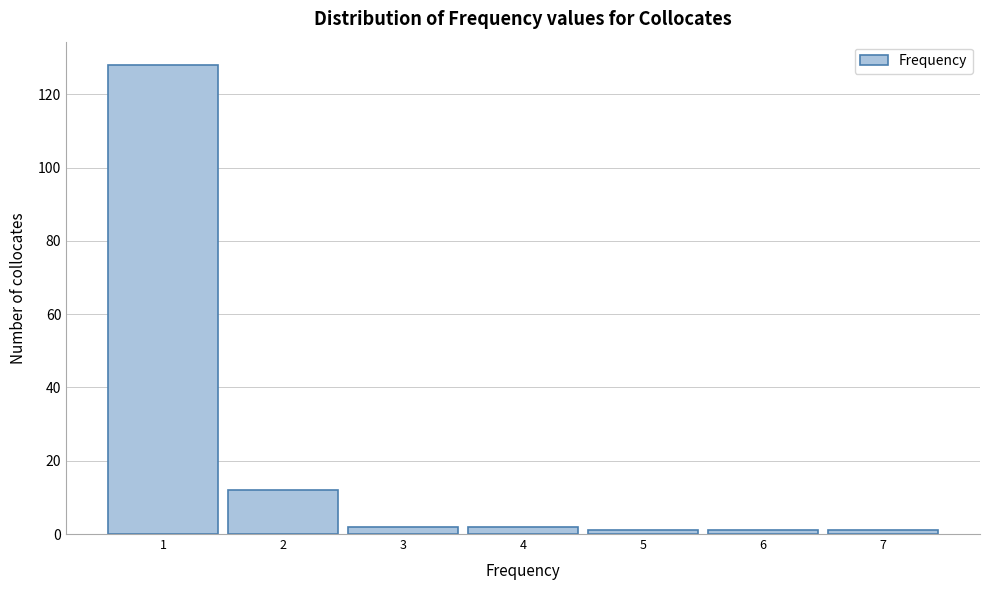

Reading left to right, transcribe this chart: for each bar, give the range it covers on the x-axis and its height. The values are not printed on the chart, so give them approximately, as read against the axis.

0.5 to 1.5: 128
1.5 to 2.5: 12
2.5 to 3.5: 2
3.5 to 4.5: 2
4.5 to 5.5: under 2
5.5 to 6.5: under 2
6.5 to 7.5: under 2